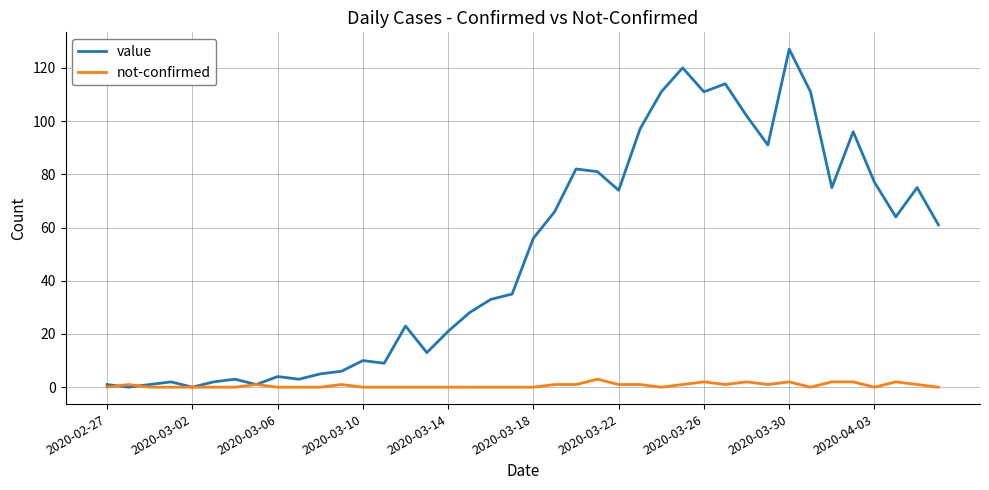

Which series has the largest total across all categories?

value